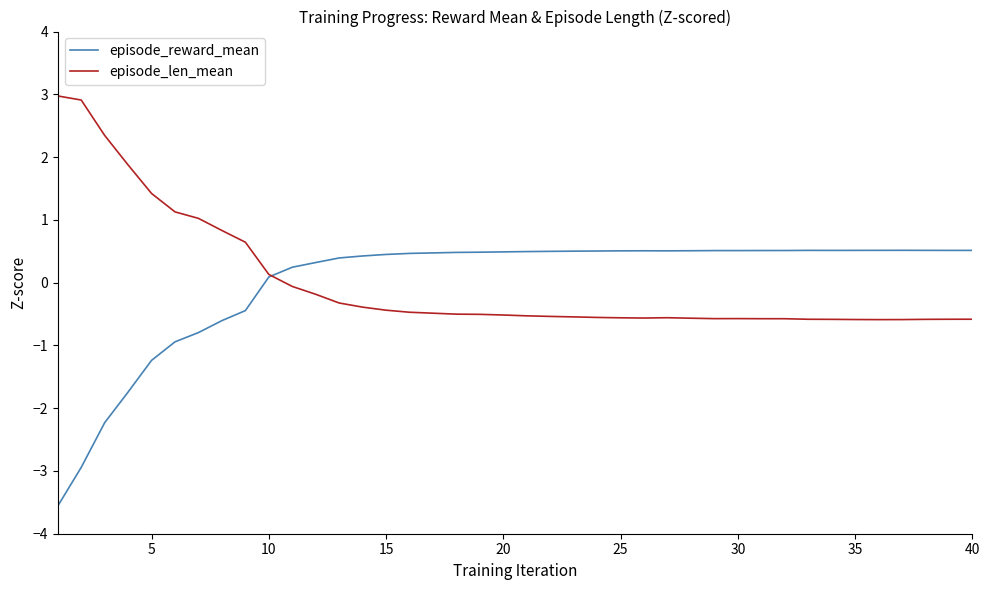

Which series has the largest range (max minus min)?

episode_reward_mean